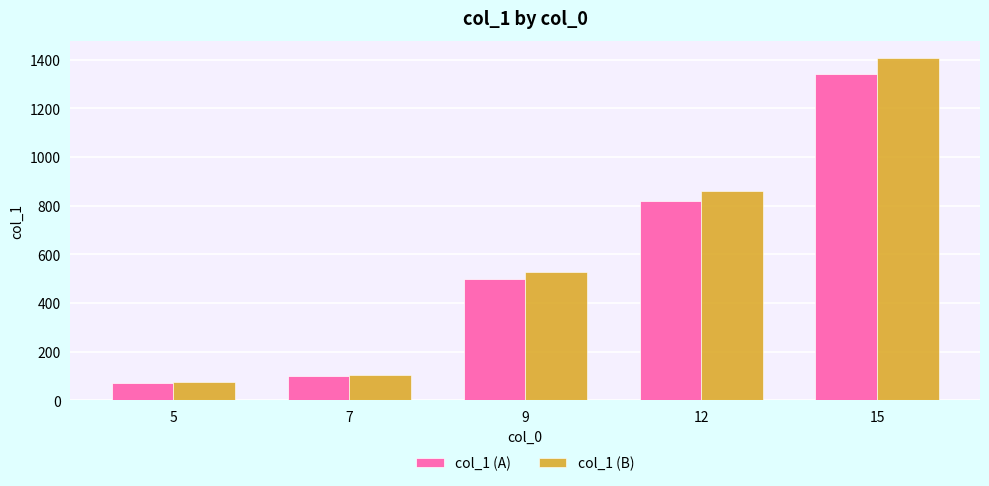

The value of col_1 (B) at 7 is 163.4. True or false?

False